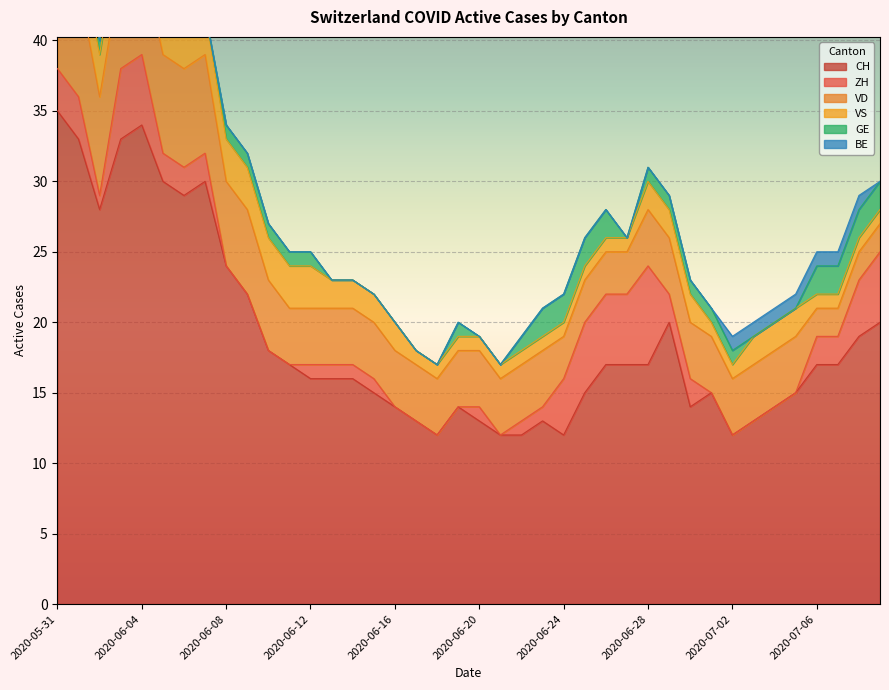

What position from the right is 2020-06-16?

24